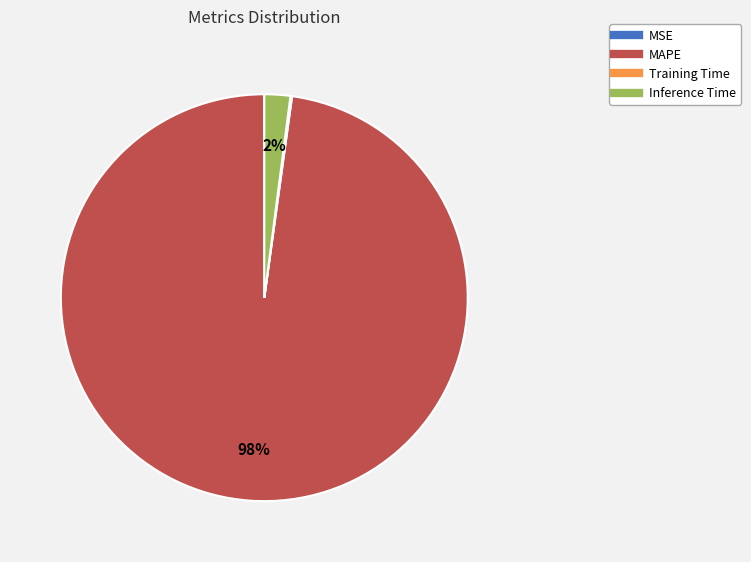

Which slice represents more than half of the pie?

MAPE